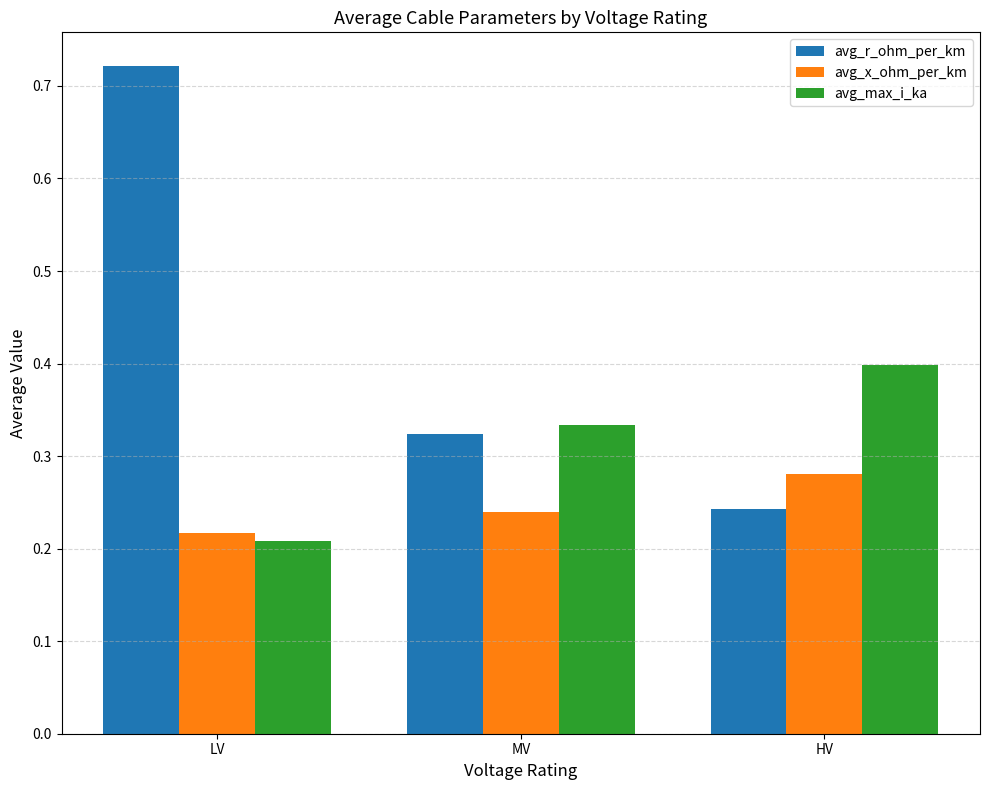

List the series in order of their peak value, lowest first.

avg_x_ohm_per_km, avg_max_i_ka, avg_r_ohm_per_km